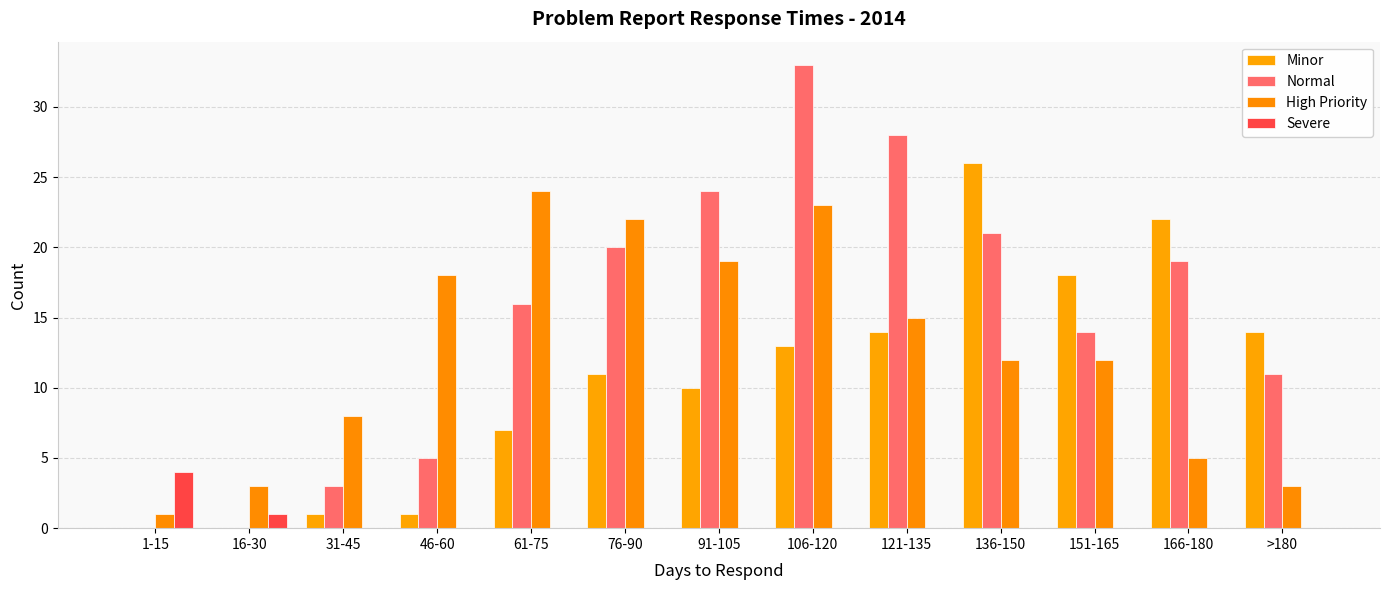

Reading left to right, transcribe all the data shown in this chart.

Minor: 0	0	1	1	7	11	10	13	14	26	18	22	14
Normal: 0	0	3	5	16	20	24	33	28	21	14	19	11
High Priority: 1	3	8	18	24	22	19	23	15	12	12	5	3
Severe: 4	1	0	0	0	0	0	0	0	0	0	0	0